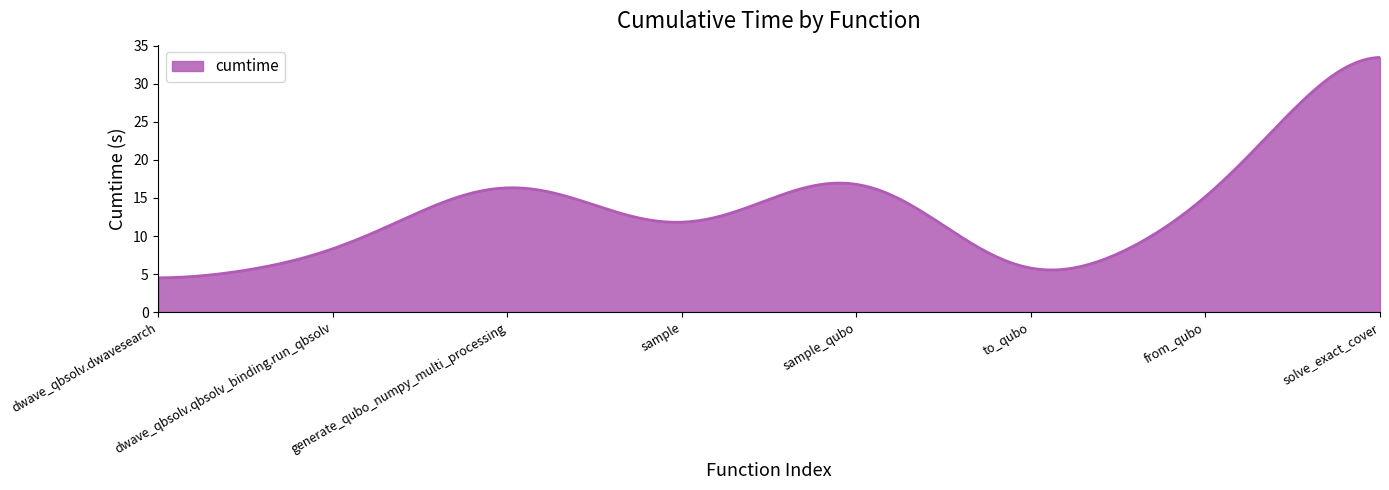

What is the greatest value displayed?

33.5